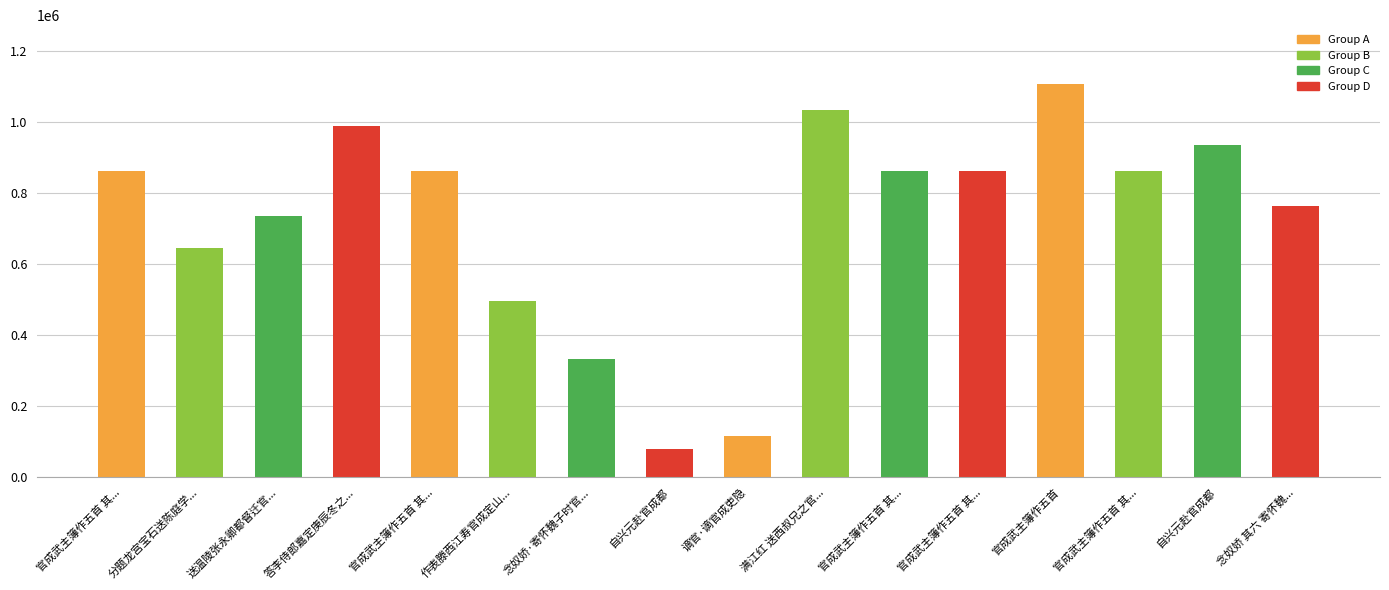

Which has a higher value, 谪官·谪官成吏隐 or 官成武主簿作五首 其...?

官成武主簿作五首 其...